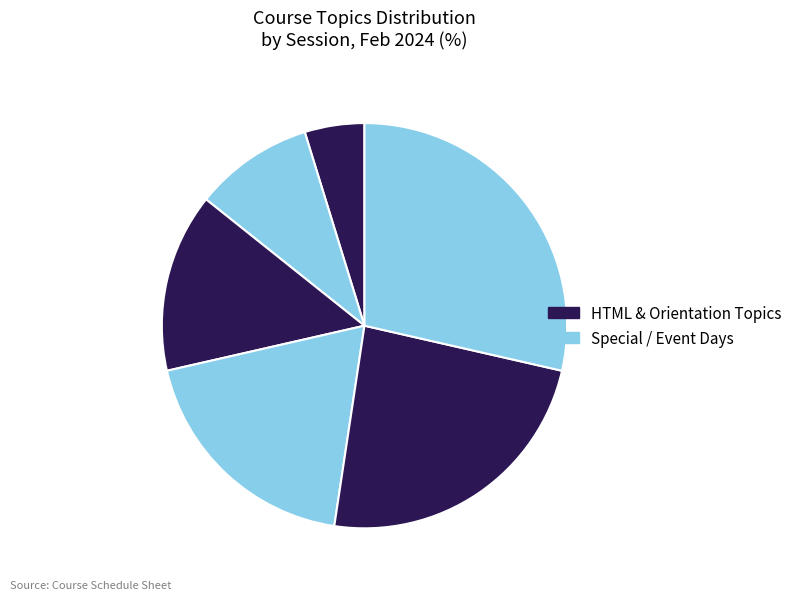

How many slices are in this pie chart?

6